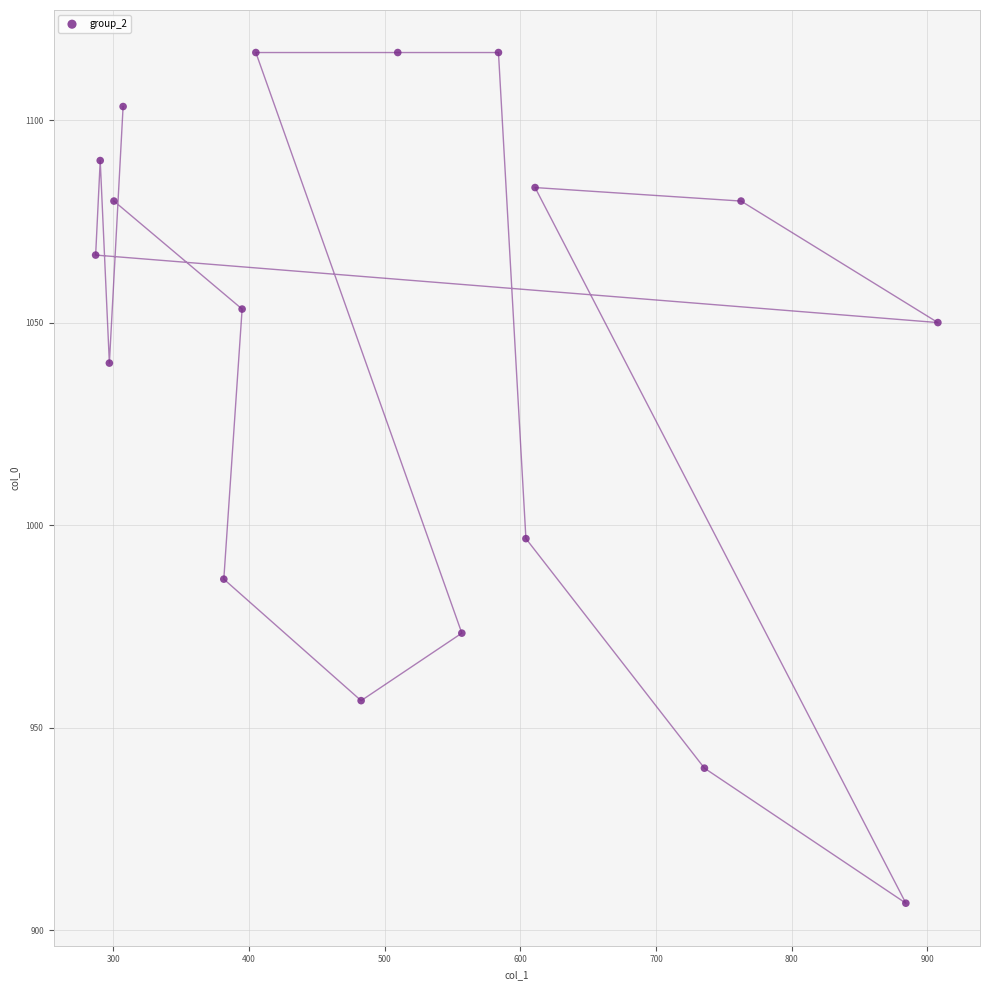

What Y value in the scatter plot is closest to 1011?

996.7